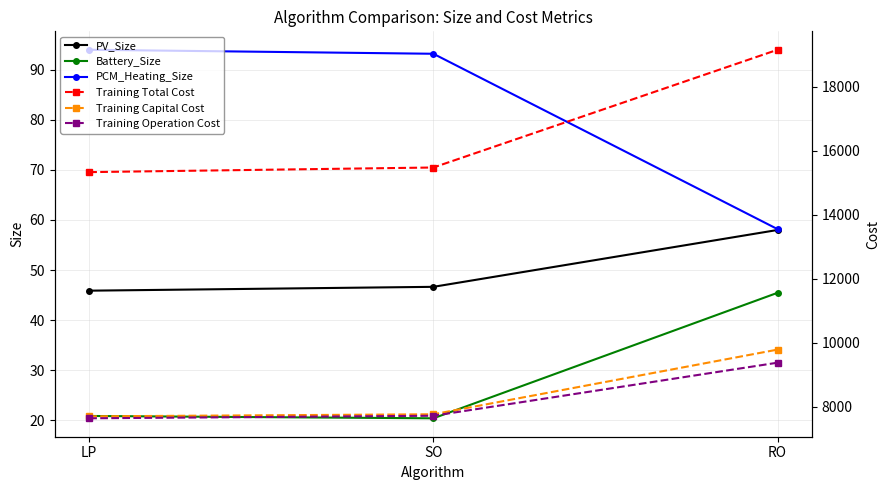

What is the value of the Training Operation Cost point at the 3rd from the left?

9371.9